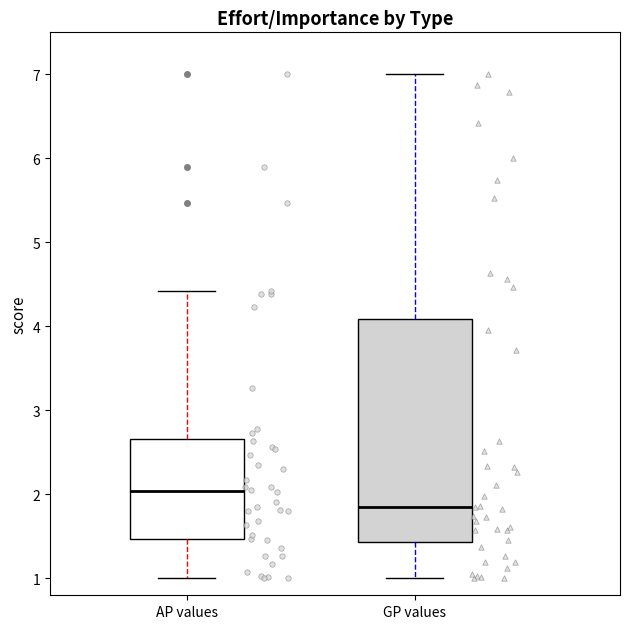

Comparing the boxes themselves (not the whiskers), which one is the tallest?

GP values